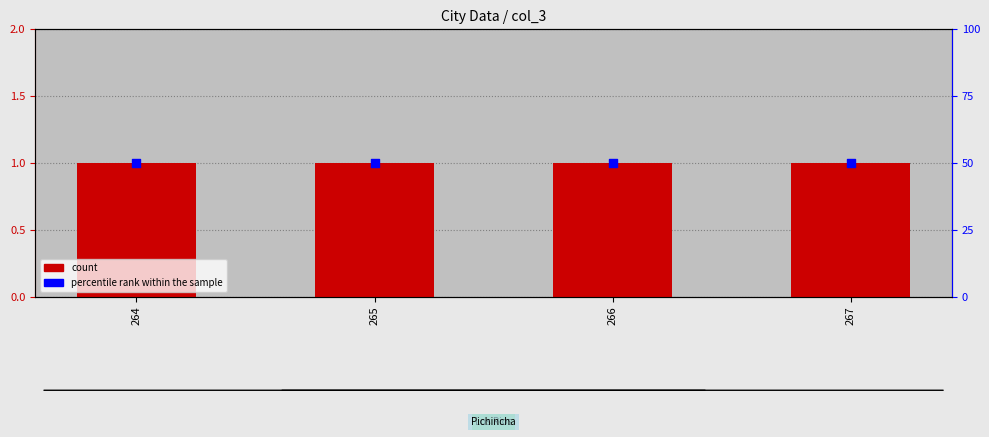

Is the value of count at 264 greater than the value of percentile rank within the sample at 266?

No